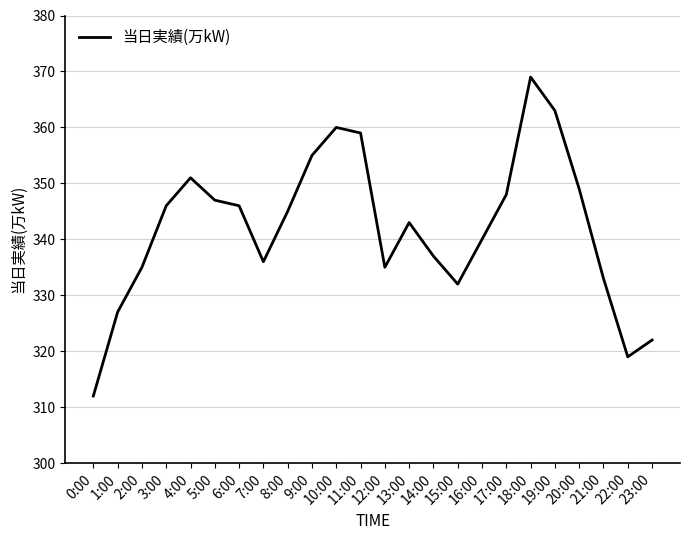

What is the smallest value displayed?

312